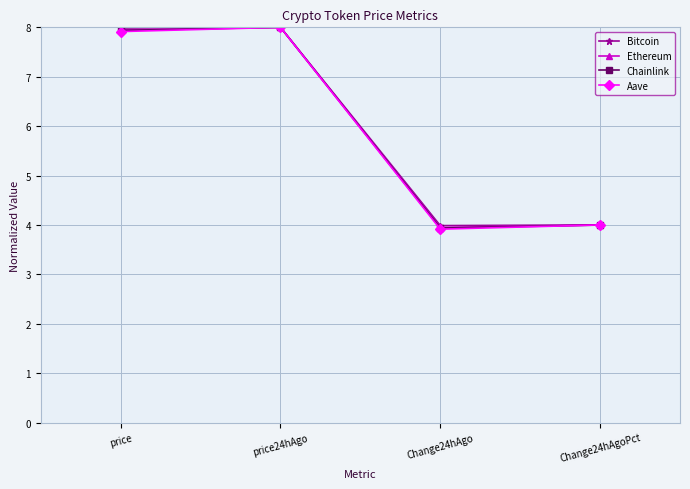

The Aave series shows 4.0 at Change24hAgoPct. True or false?

True